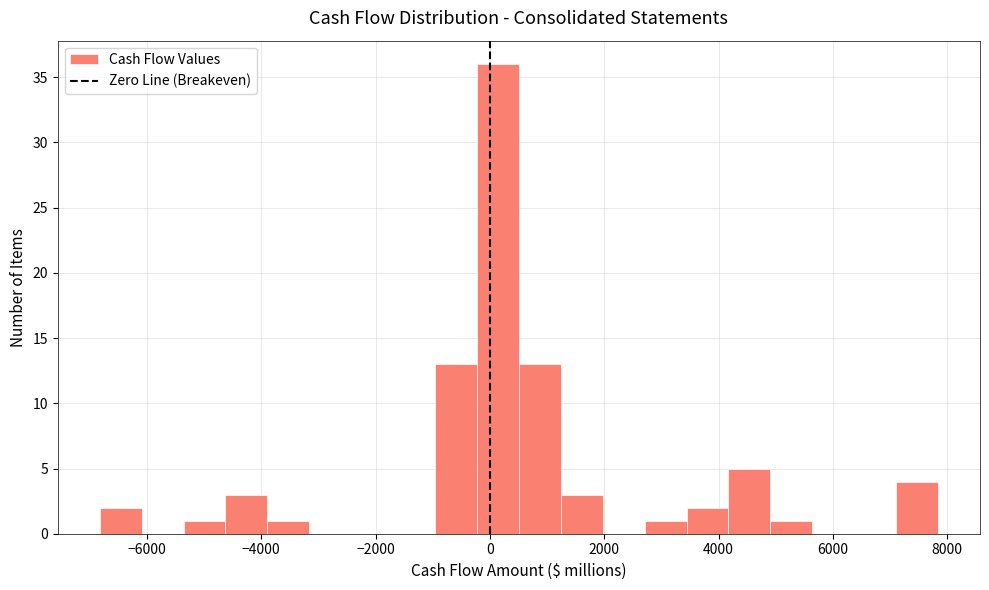

Around what value on the x-axis is the tallest bar? Give the approximate position of its centre, as read against the axis.

200